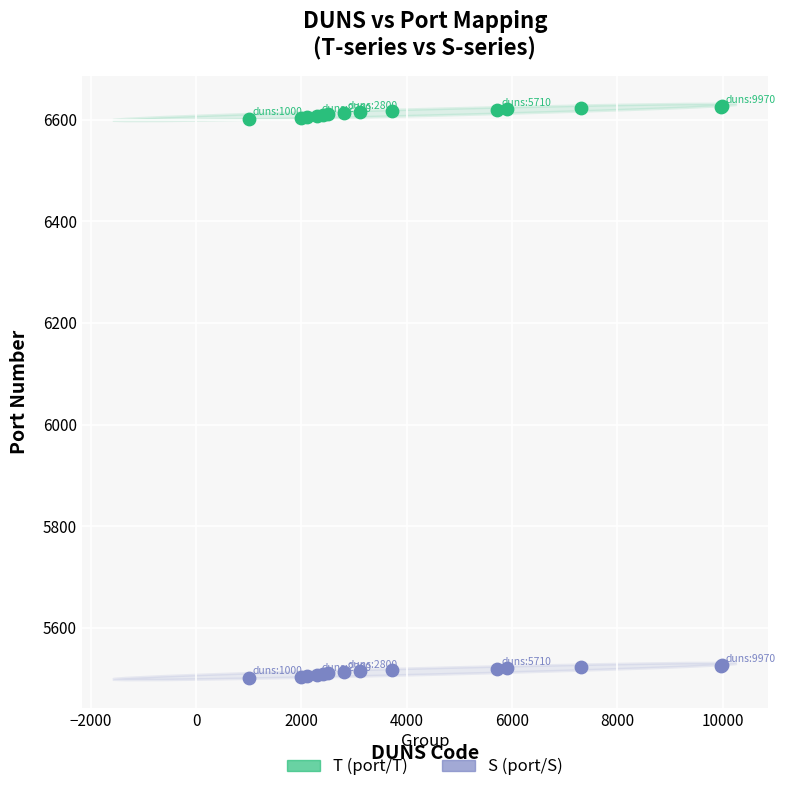

Which series contains the highest Y value?

T (port/T)